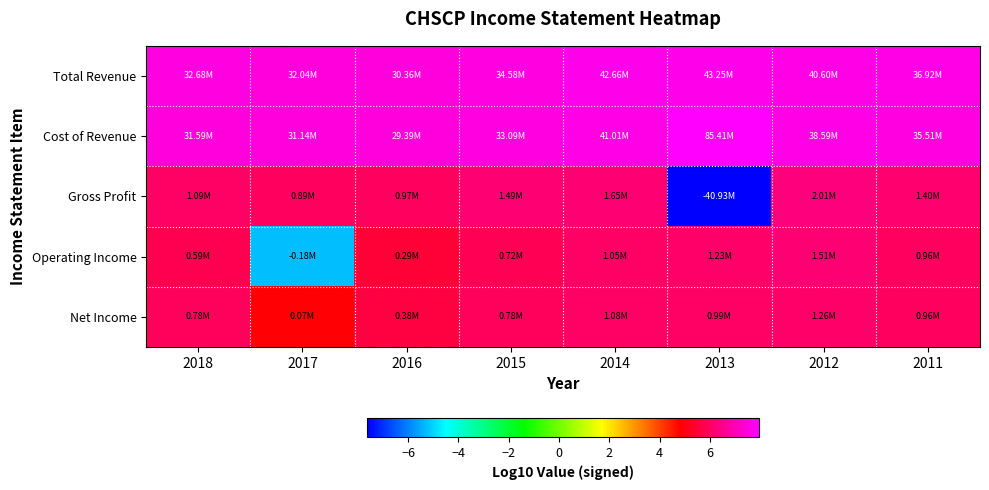

What is the difference between the highest and lowest values at 2013?

15.5